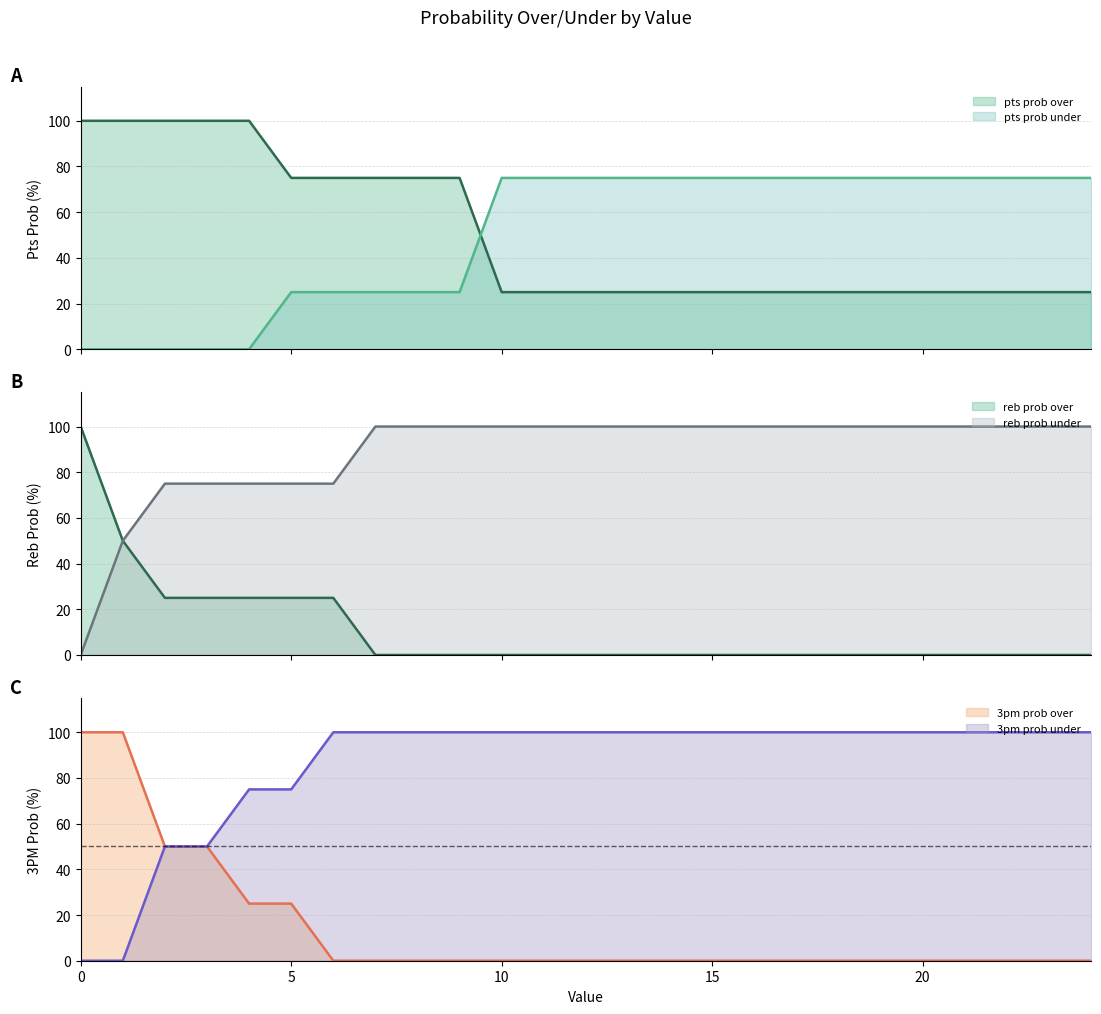

What is the value of the reb prob over point at the 5th from the left?

25